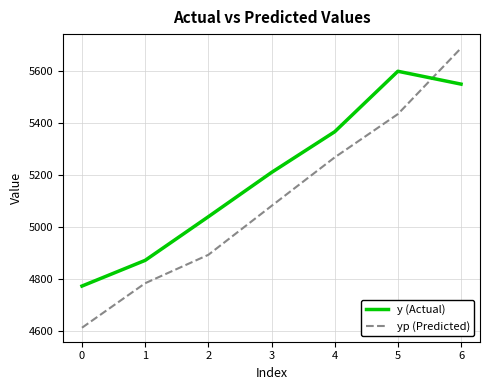

Is it true that y (Actual) equals 9057.8 at 1?

False